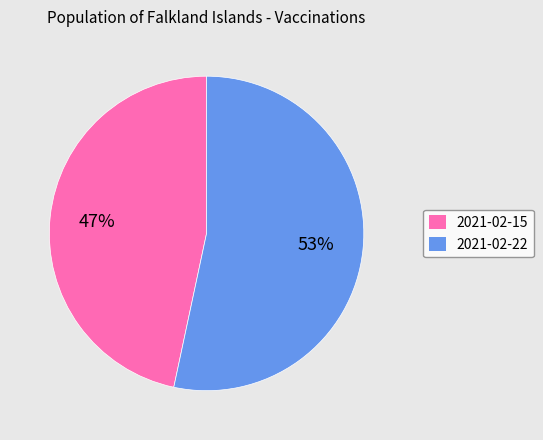

Which category has the smallest portion of the pie?

2021-02-15